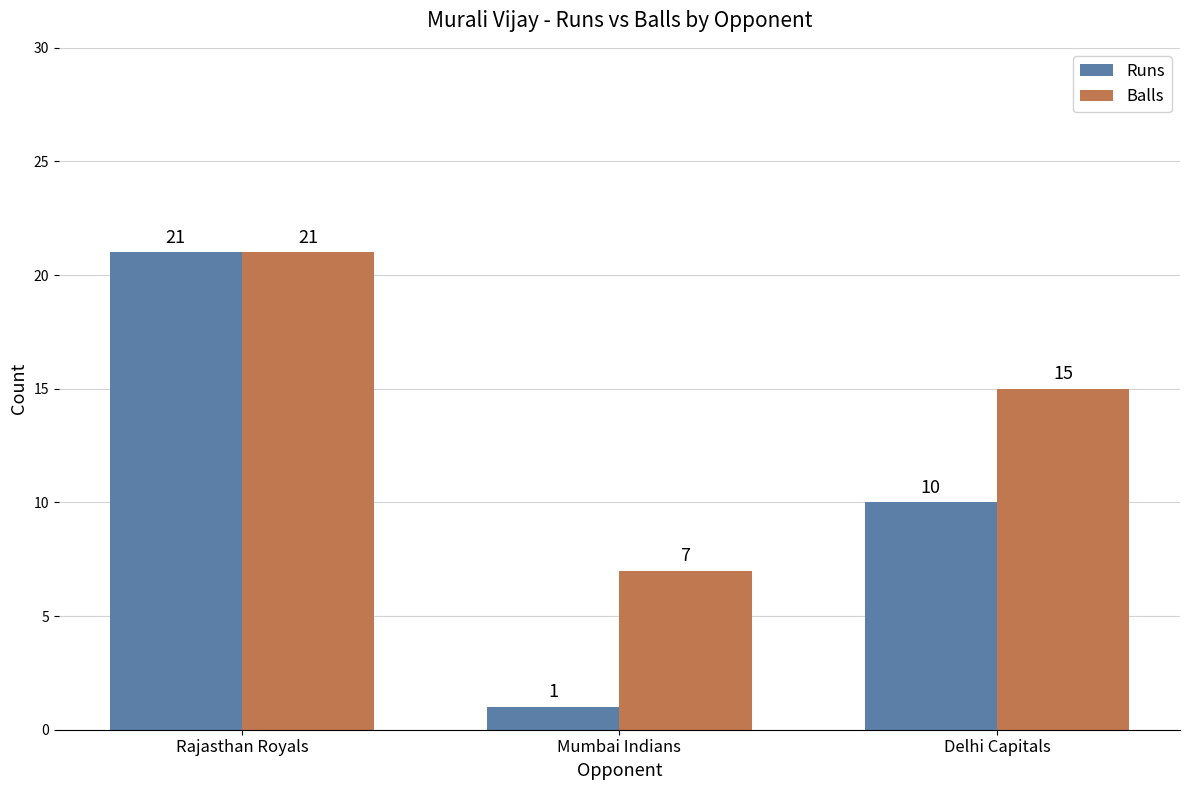

Count the Balls values in the range 7 to 21.

3